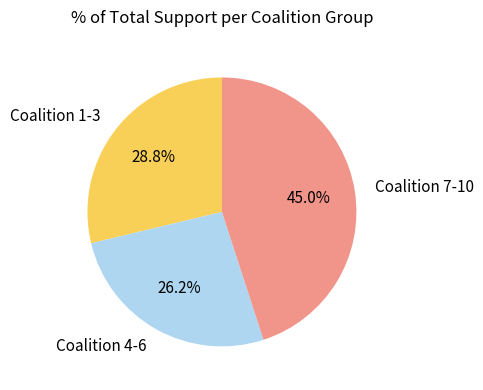

How many segments does this pie chart have?

3